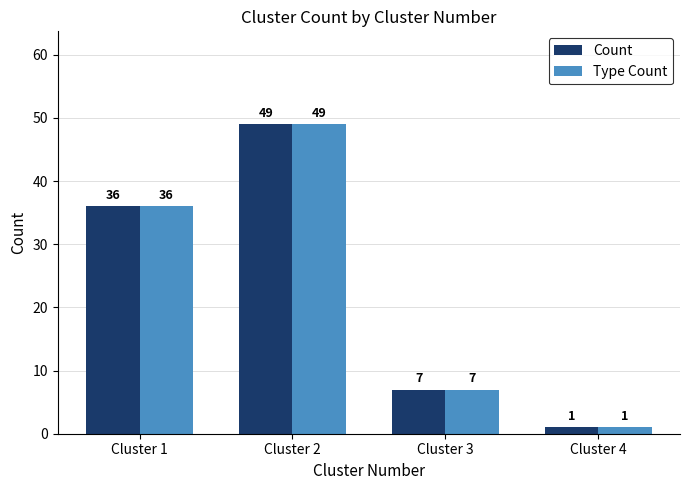

How many bars are there in total?

8